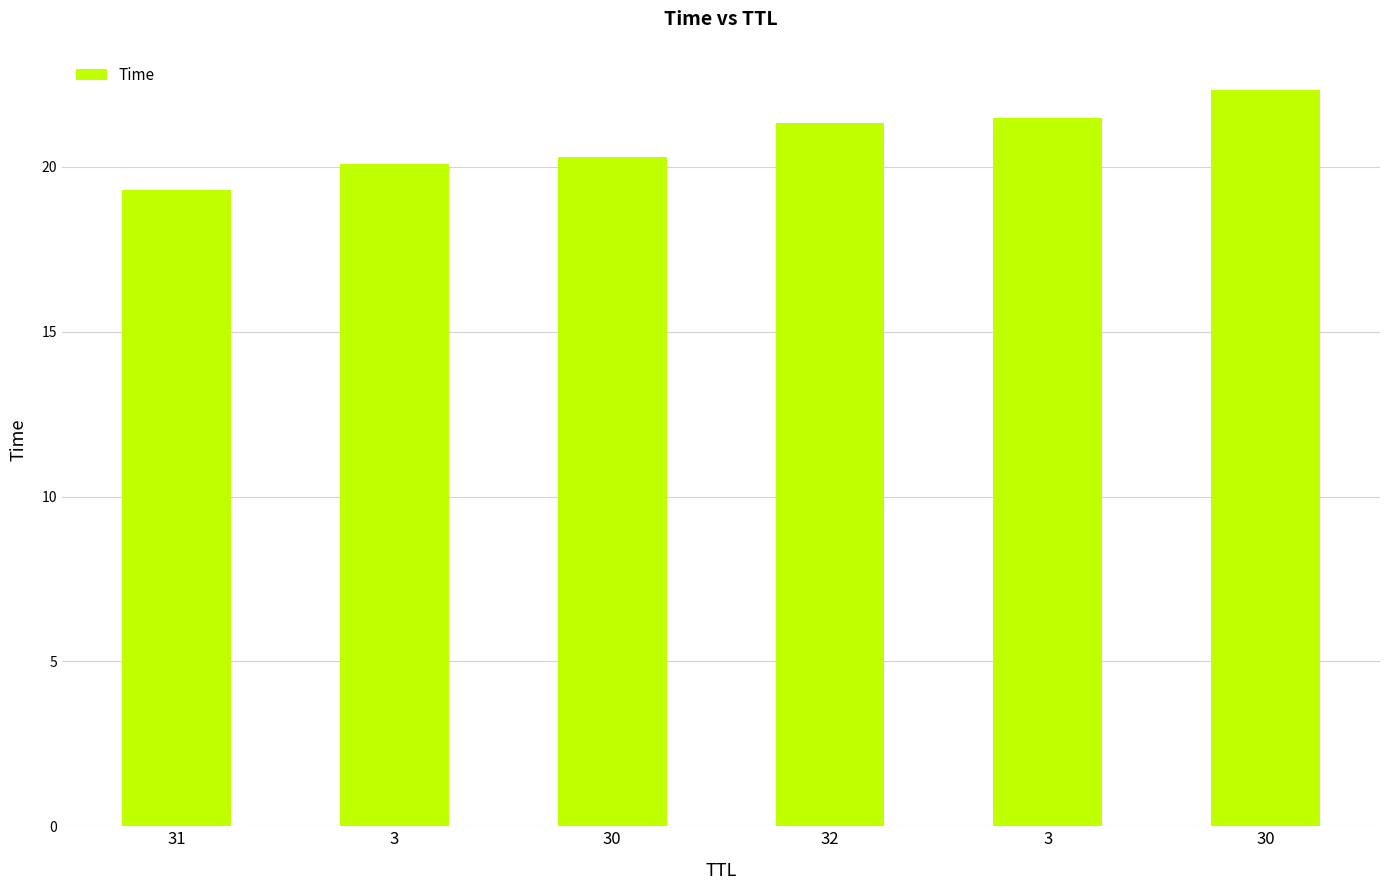

What is the average value?

20.8